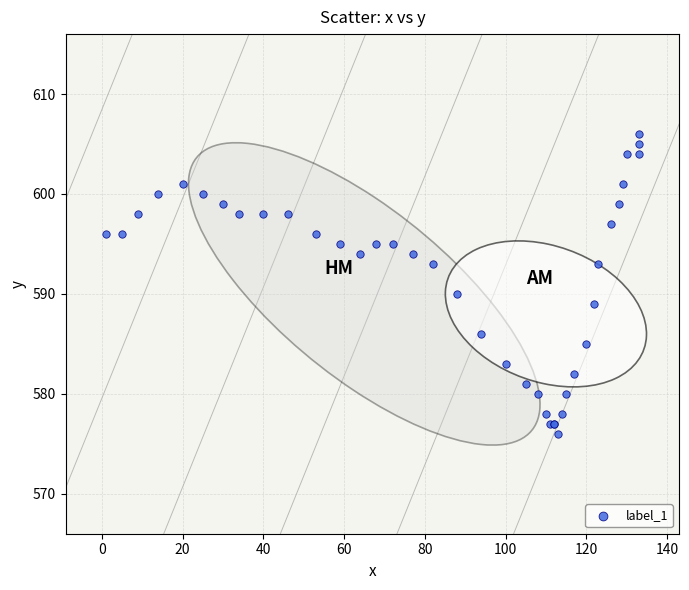

What Y value in the scatter plot is closest to 591?

590